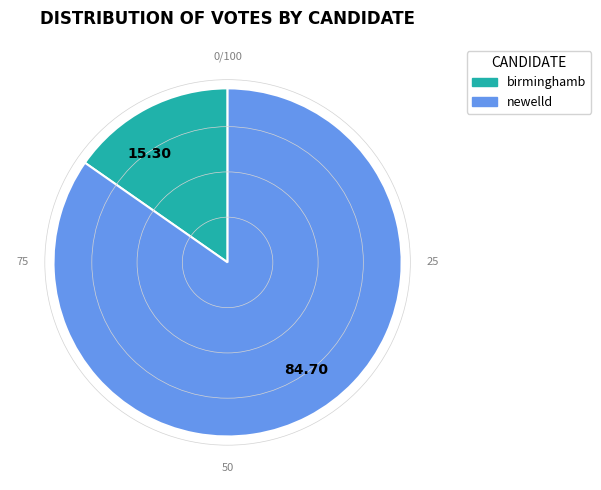

Which has a higher value, 84.70 or 15.30?

84.70